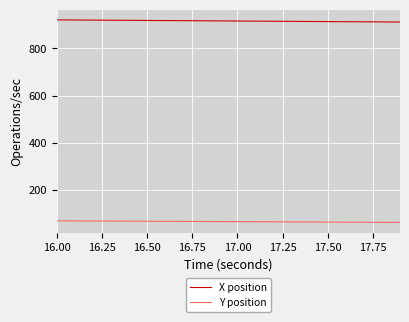

Is this an area chart (filled region under the line)?

No